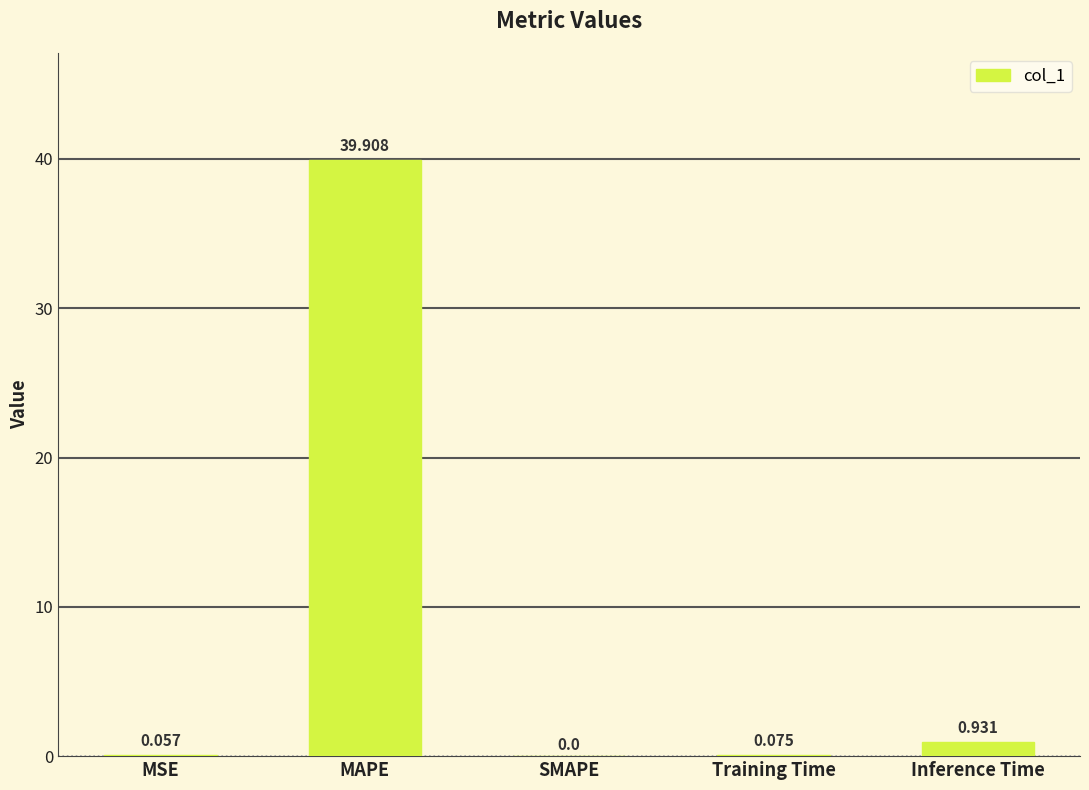

What is the change in value from MSE to SMAPE?

-0.1